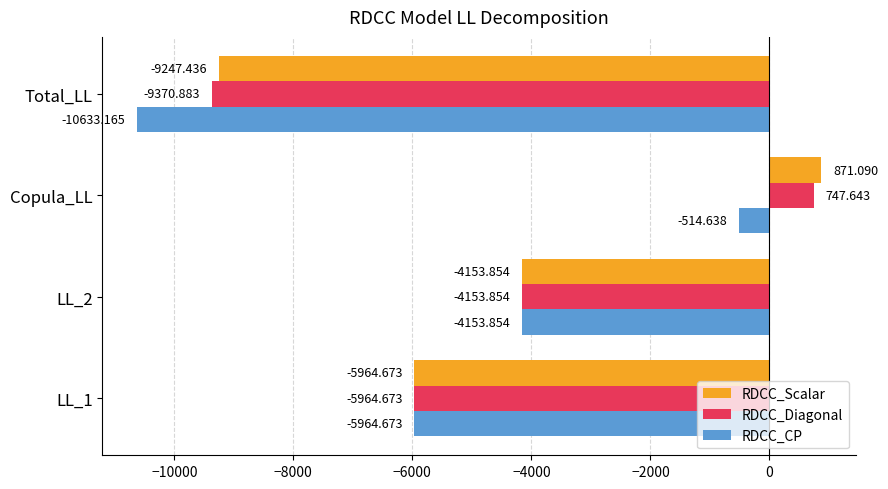

Rank the series by their maximum value, from lowest to highest.

RDCC_CP, RDCC_Diagonal, RDCC_Scalar